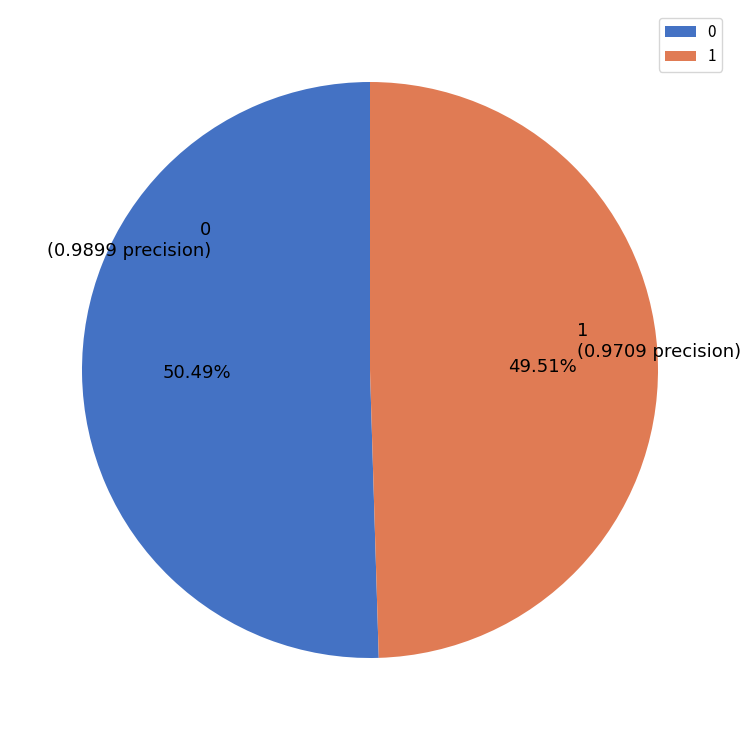

To the nearest percent, what percentage of the pie is 0?

50%